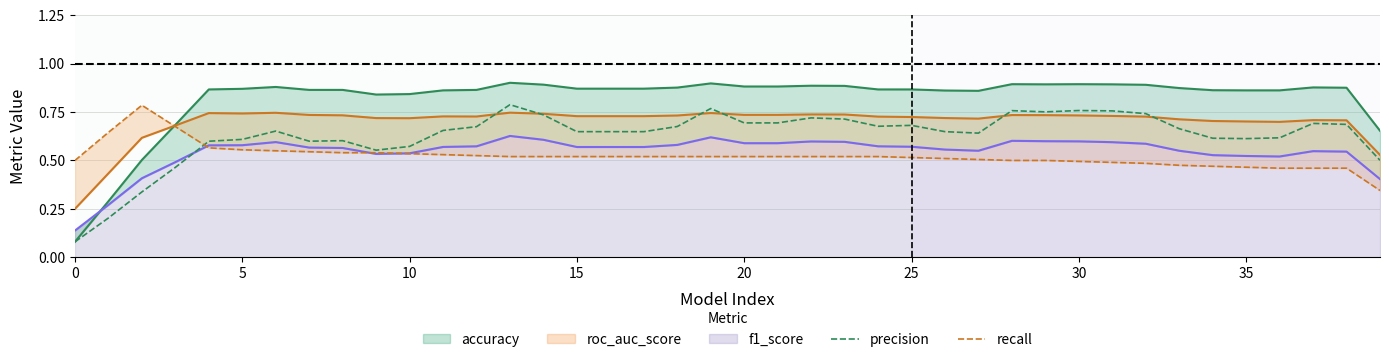

What is the label of the 3rd point from the right?

37